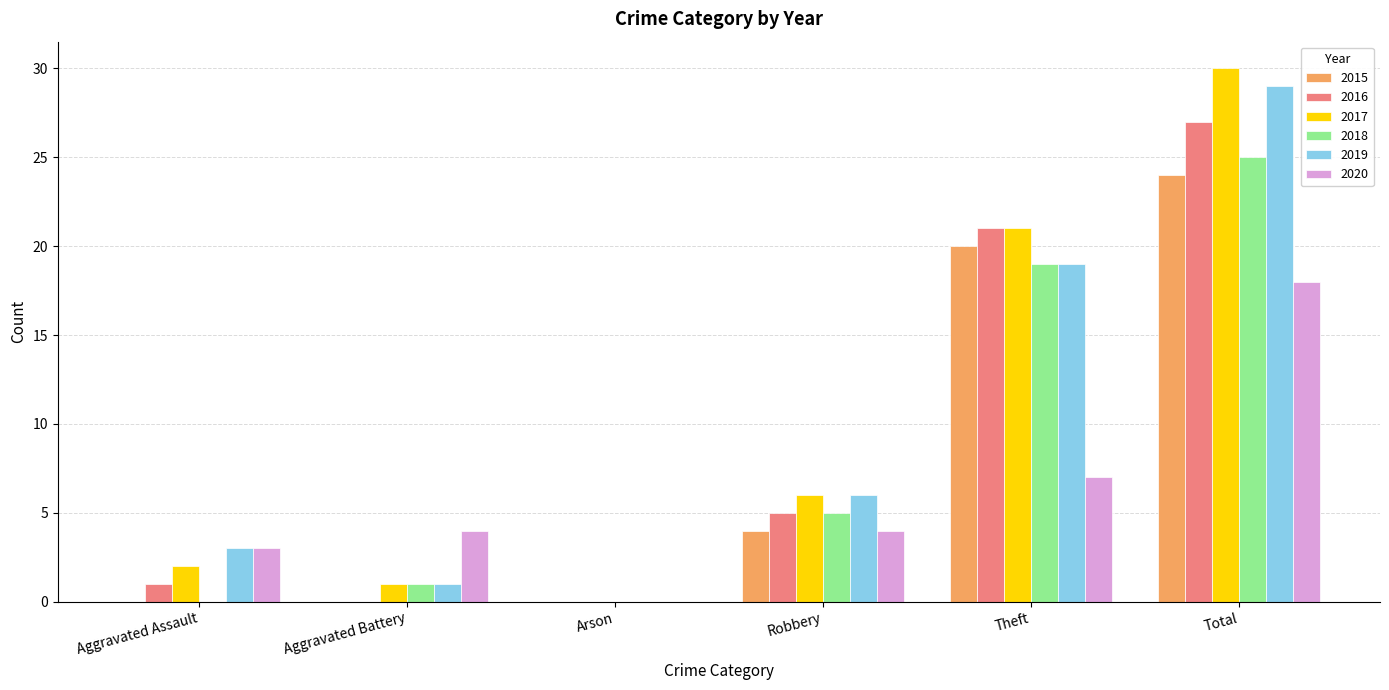

Is it true that 2020 equals 7 at Total?

False